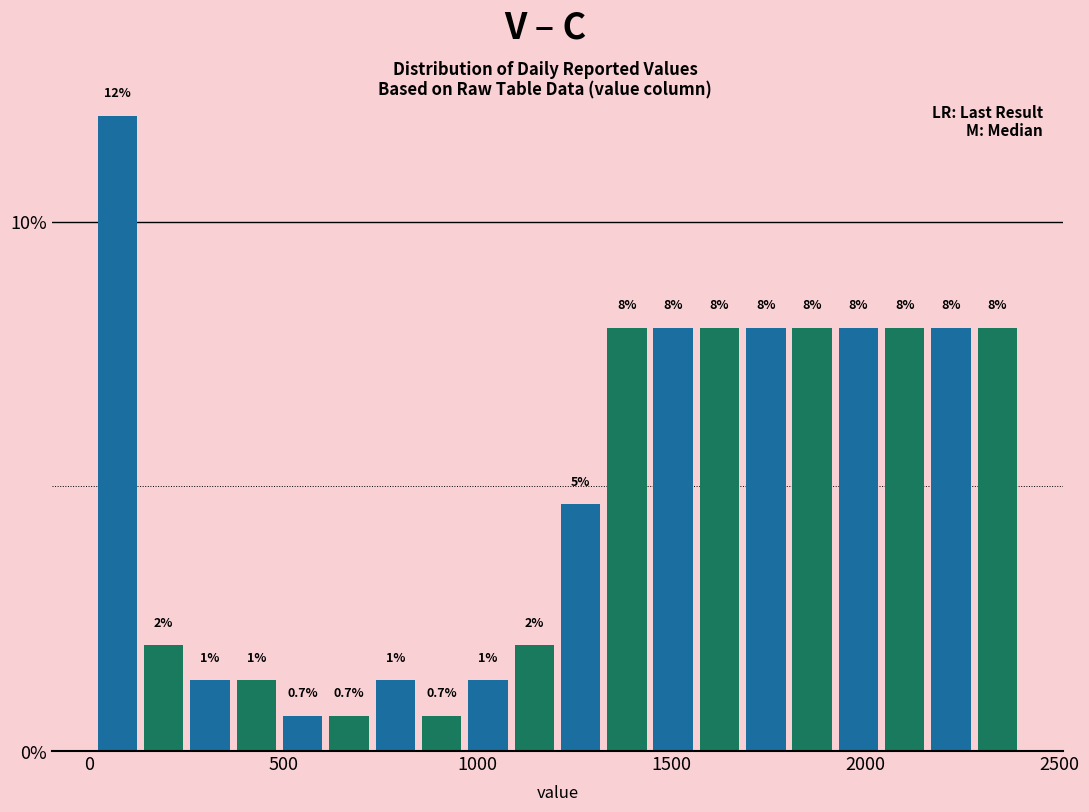

Read against the x-axis, roughly where is the centre of the tallest bar?

50